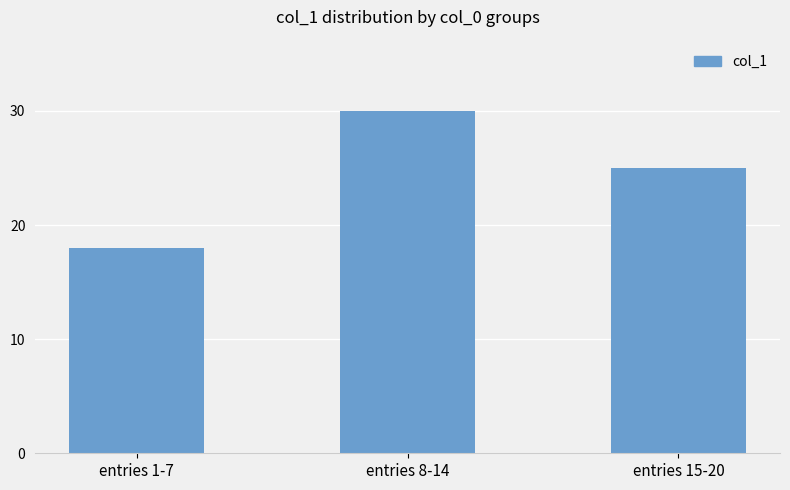

How many values are between 18 and 30?

3